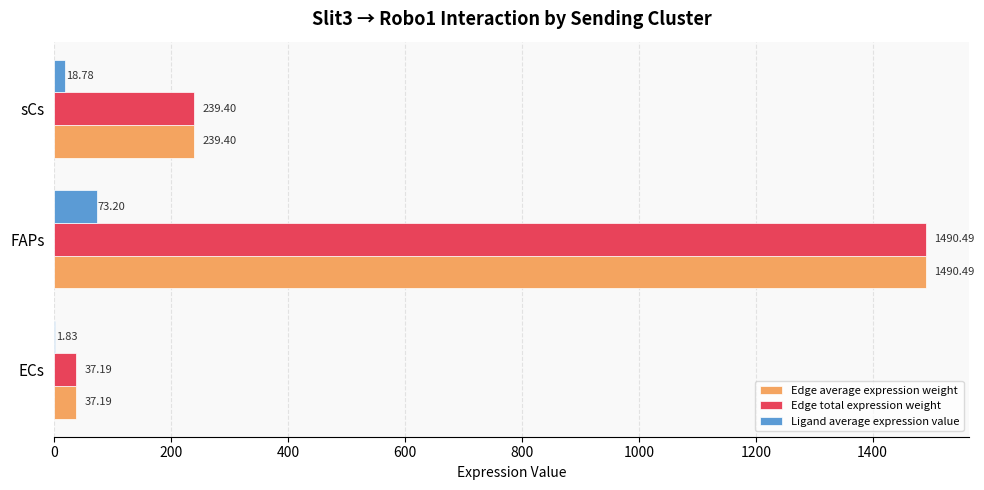

What is the sum of the Edge total expression weight values at ECs and FAPs?

1527.7